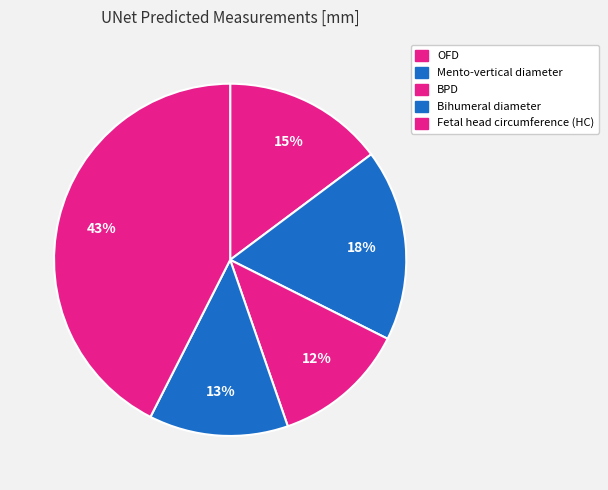

How many slices are in this pie chart?

5